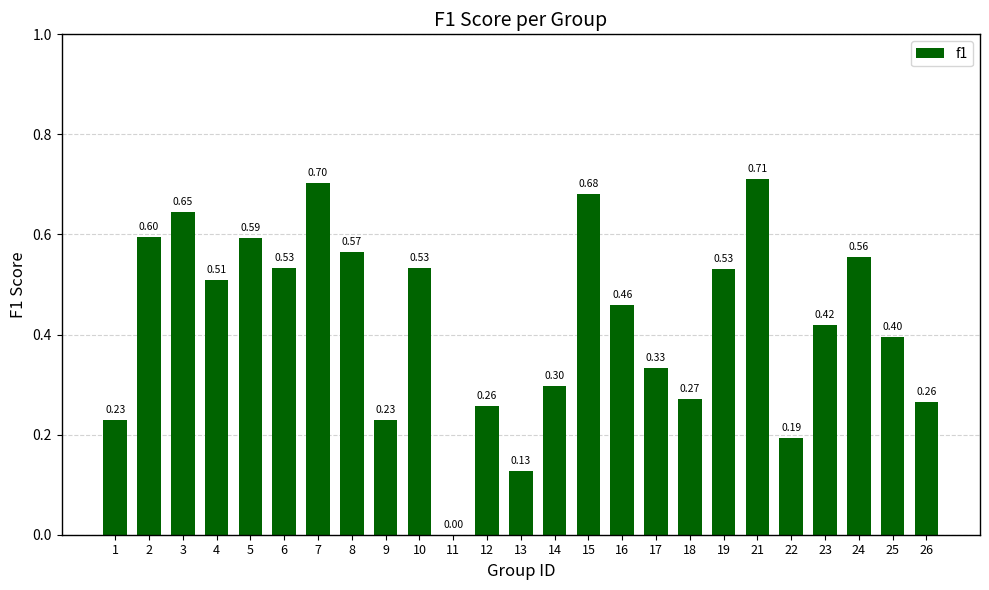

What is the sum of all values?

10.6